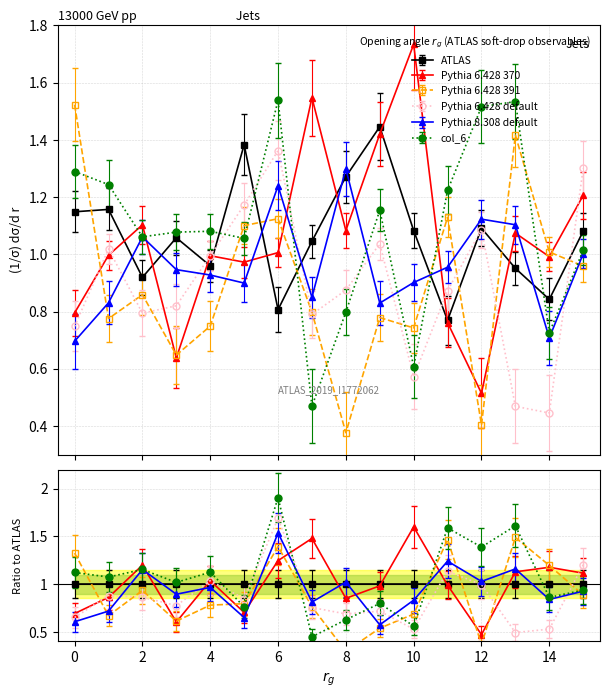

Reading right to left, what are all the values shown in this chart?

col_1: 15=1.1	14=0.8	13=1.0	12=1.1	11=0.8	10=1.1	9=1.4	8=1.3	7=1.0	6=0.8	5=1.4	4=1.0	3=1.1	2=0.9	1=1.2	0=1.1
col_2: 15=1.2	14=1.0	13=1.1	12=0.5	11=0.8	10=1.7	9=1.4	8=1.1	7=1.5	6=1.0	5=1.0	4=1.0	3=0.6	2=1.1	1=1.0	0=0.8
col_3: 15=1.0	14=1.0	13=1.4	12=0.4	11=1.1	10=0.7	9=0.8	8=0.4	7=0.8	6=1.1	5=1.1	4=0.7	3=0.6	2=0.9	1=0.8	0=1.5
col_4: 15=1.3	14=0.4	13=0.5	12=1.1	11=0.9	10=0.6	9=1.0	8=0.9	7=0.8	6=1.4	5=1.2	4=1.0	3=0.8	2=0.8	1=1.0	0=0.7
col_5: 15=1.0	14=0.7	13=1.1	12=1.1	11=1.0	10=0.9	9=0.8	8=1.3	7=0.9	6=1.2	5=0.9	4=0.9	3=0.9	2=1.1	1=0.8	0=0.7
col_6: 15=1.0	14=0.7	13=1.5	12=1.5	11=1.2	10=0.6	9=1.2	8=0.8	7=0.5	6=1.5	5=1.1	4=1.1	3=1.1	2=1.1	1=1.2	0=1.3